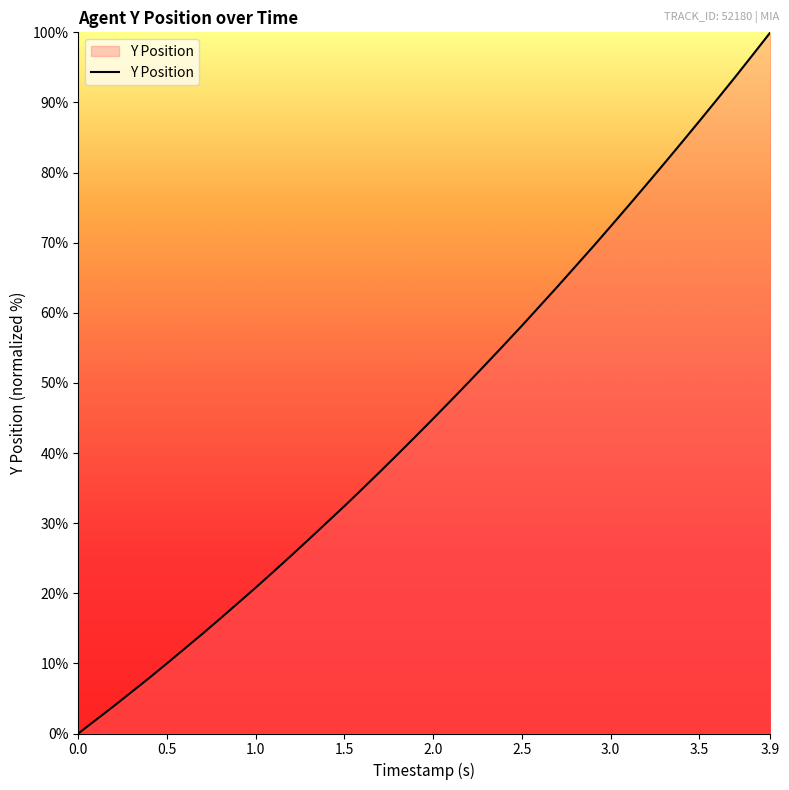

What is the maximum value shown in the chart?

100.0